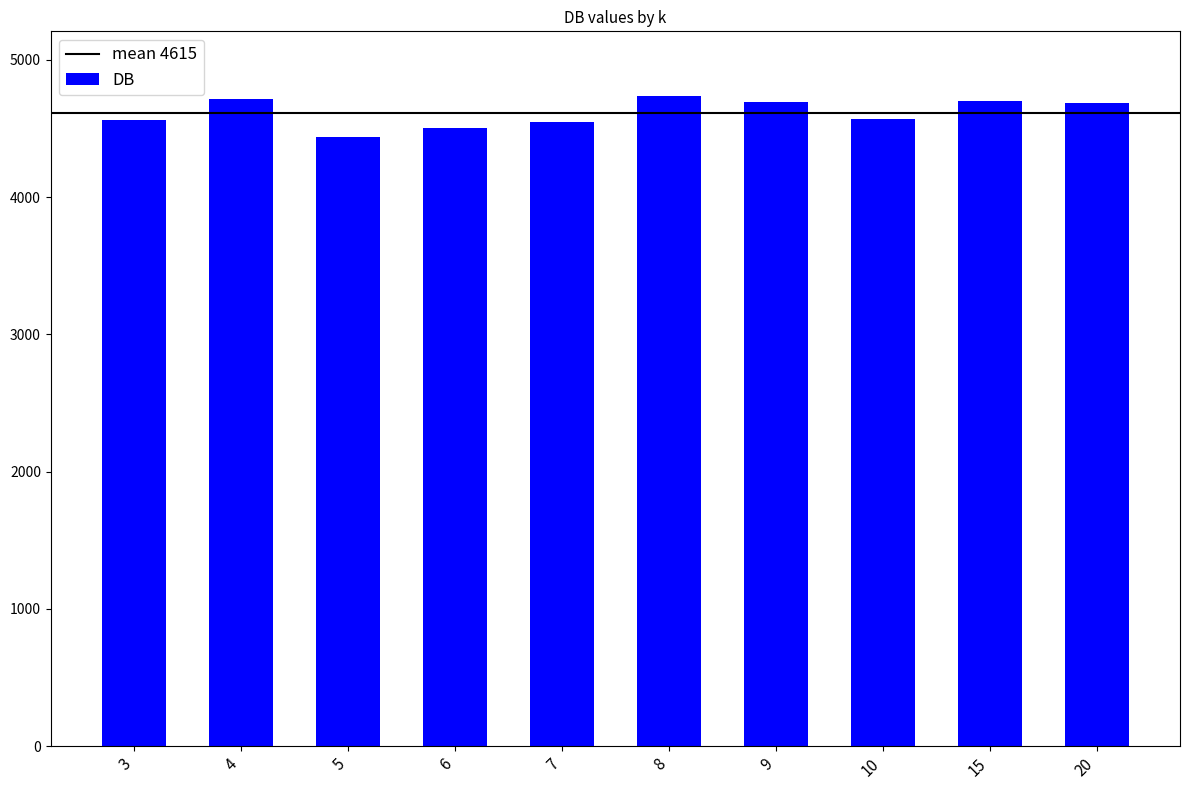

What is the sum of all values?

46147